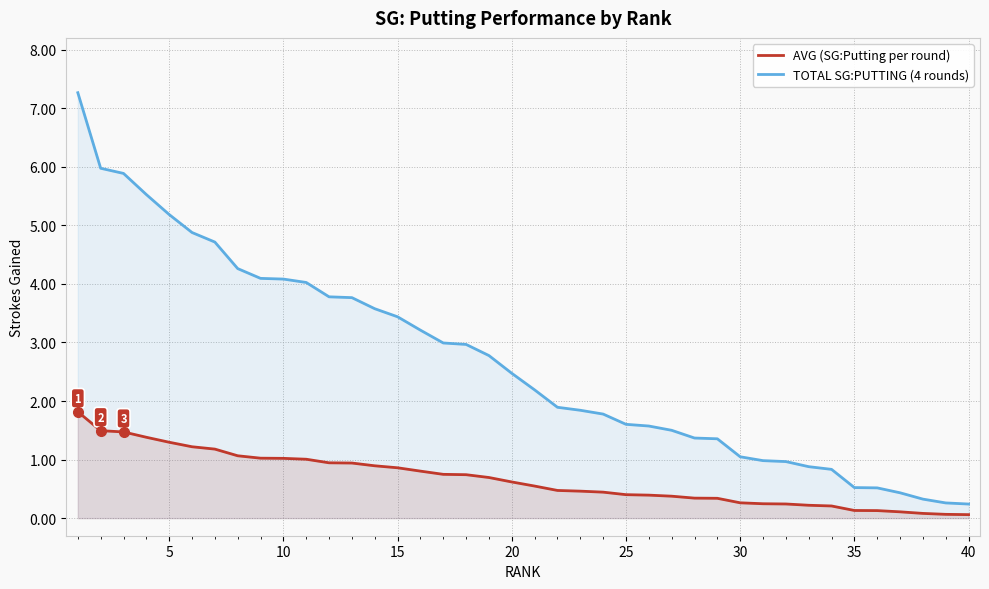

How many categories are shown in the chart?

40